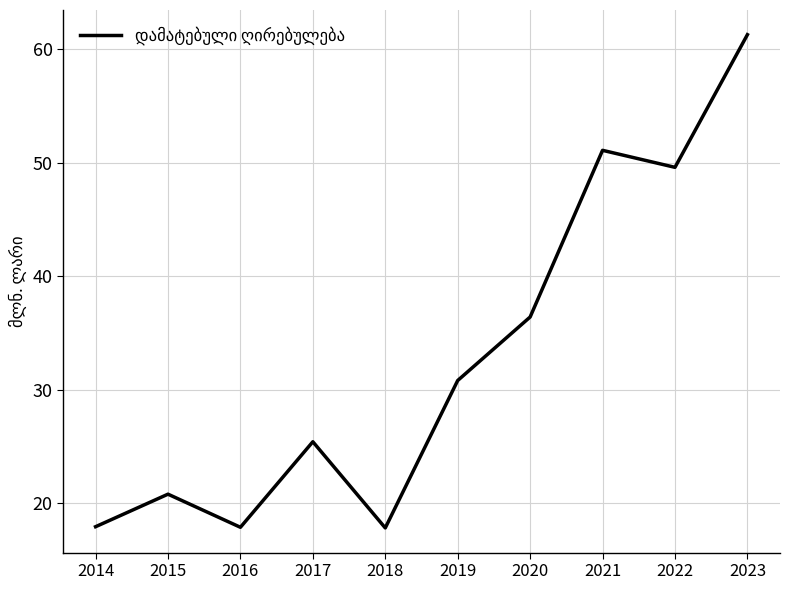

What is the greatest value displayed?

61.3